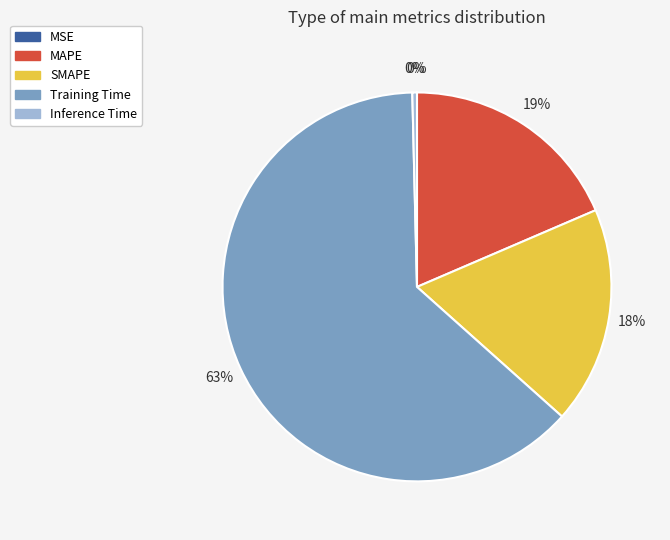

To the nearest percent, what is the combined percentage of Inference Time and Training Time?

63%